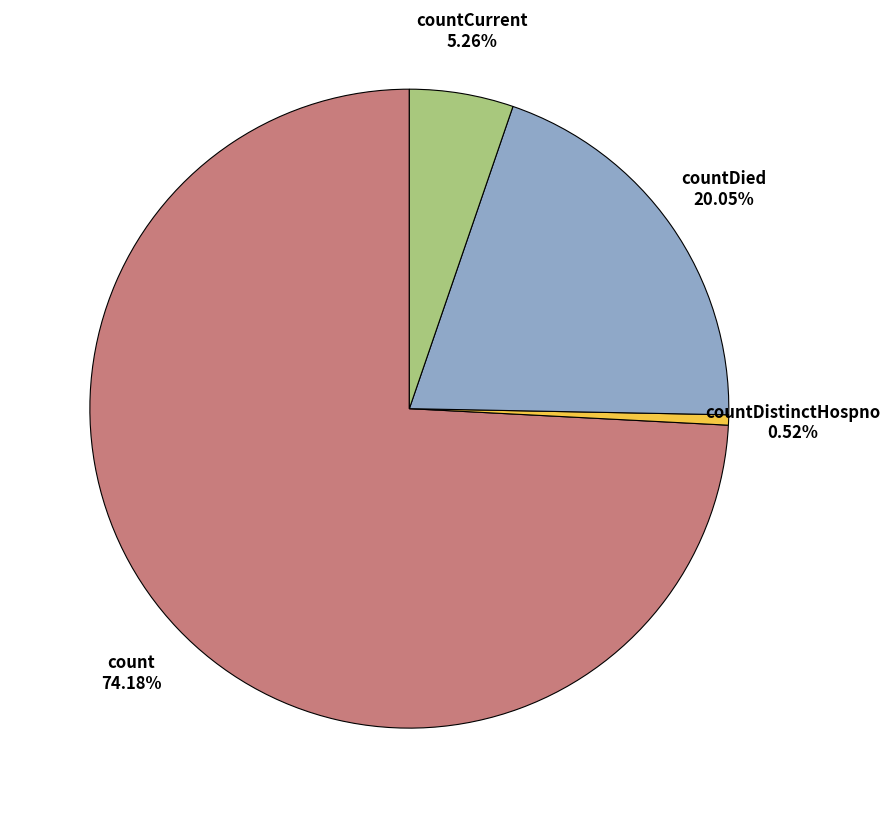

What is the majority slice?

count